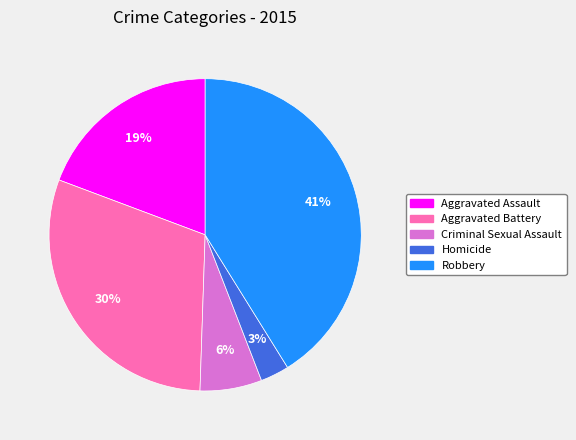

To the nearest percent, what portion does Aggravated Assault represent?

19%